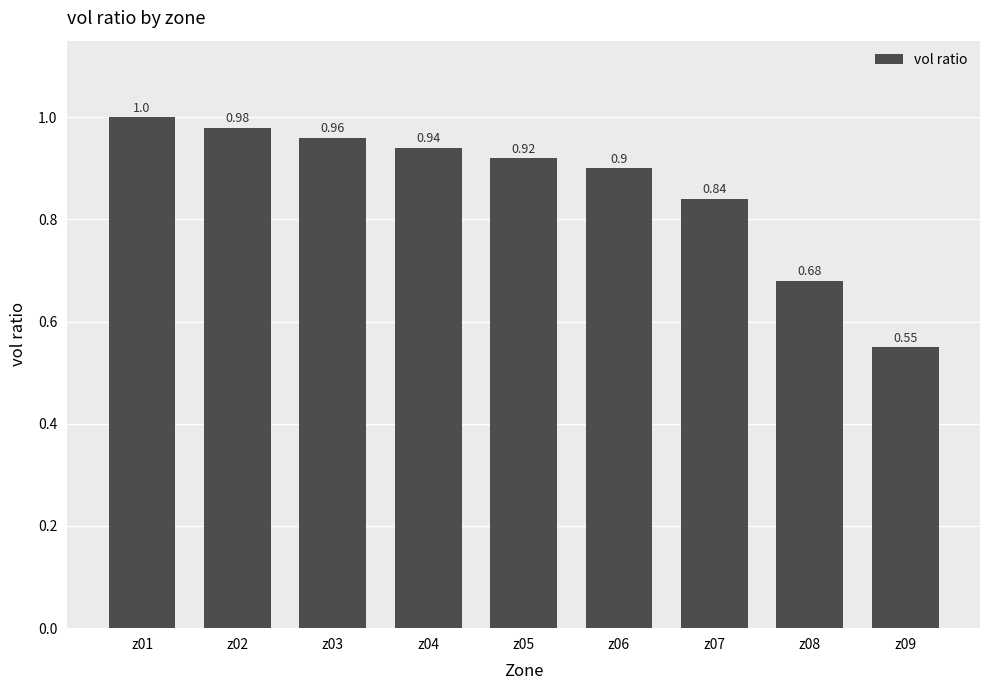

Between z06 and z08, which is larger?

z06